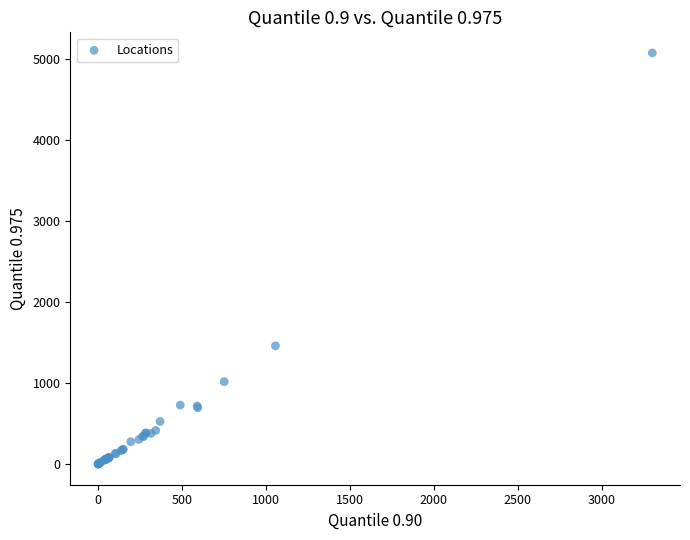

What Y value in the scatter plot is closest to 2534?

1458.4